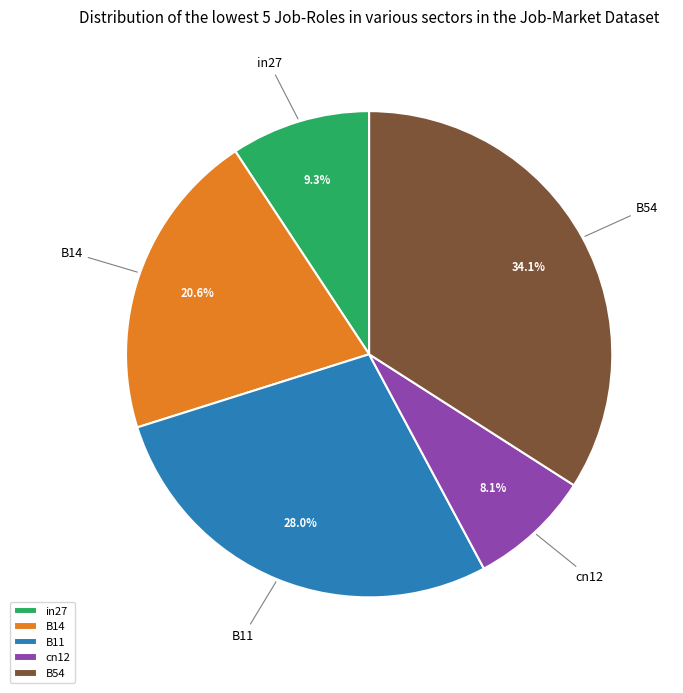

Does B14 account for over 50% of the chart?

No